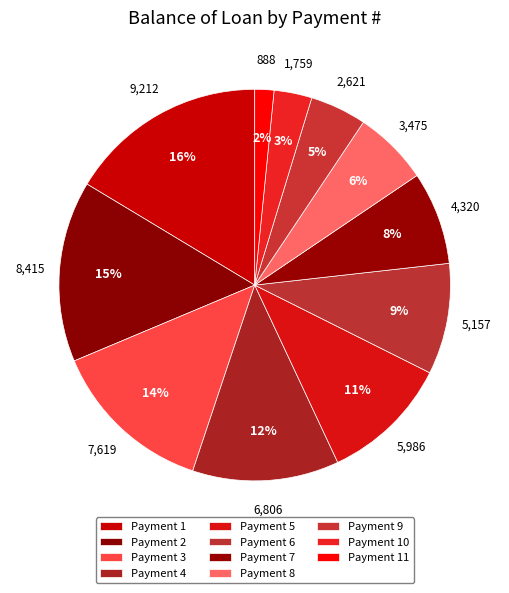

Which category has the biggest portion of the pie?

1